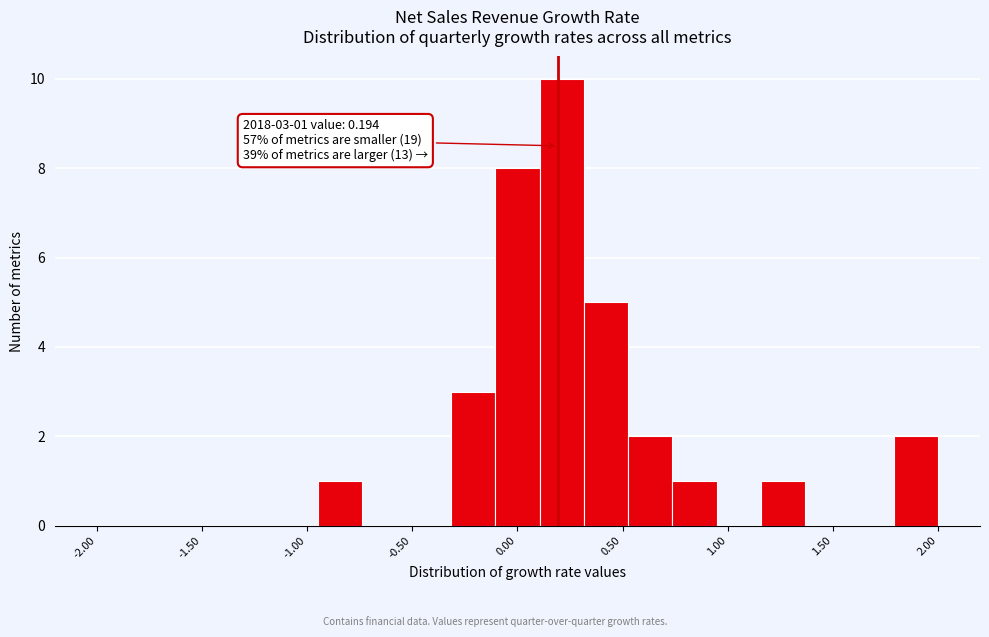

Which range on the x-axis has the tallest bar?

0.10 to 0.30